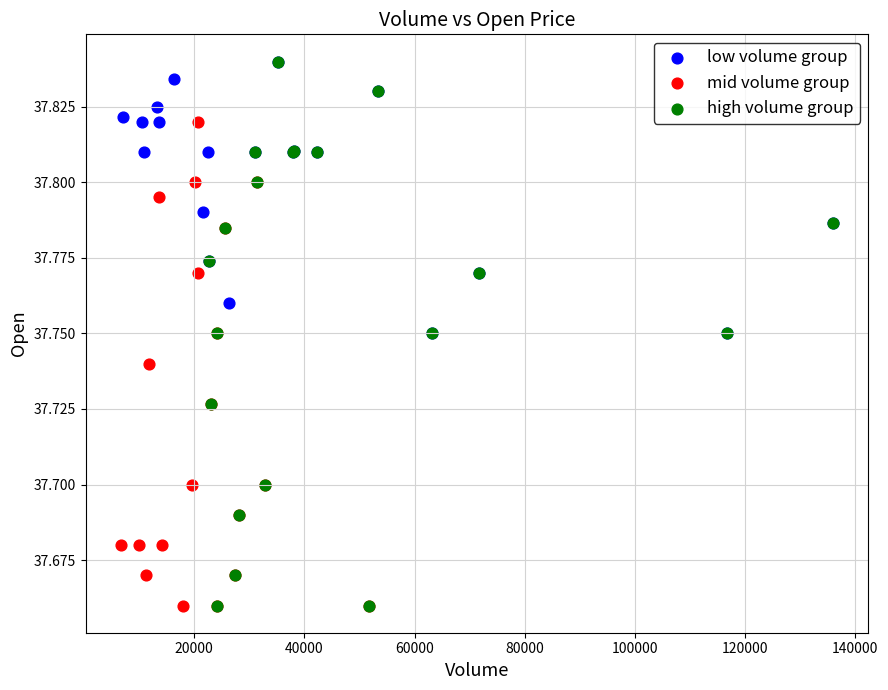

Which series has the largest Y range (max minus min)?

high volume group